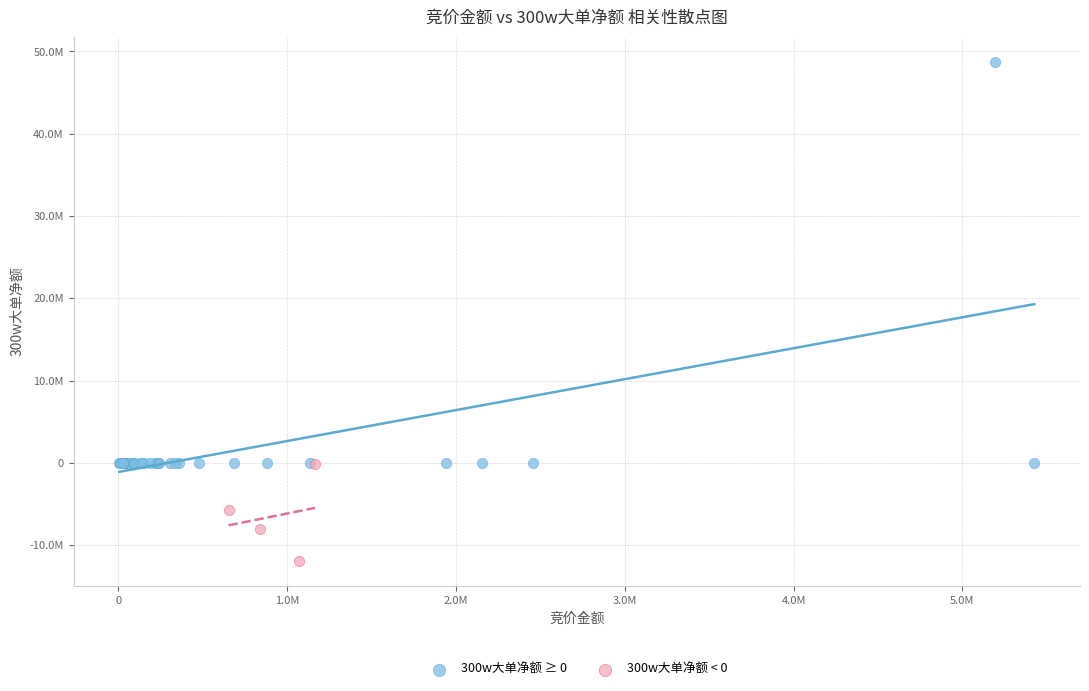

What are all the series names shown in the legend?

300w大单净额 ≥ 0, 300w大单净额 < 0